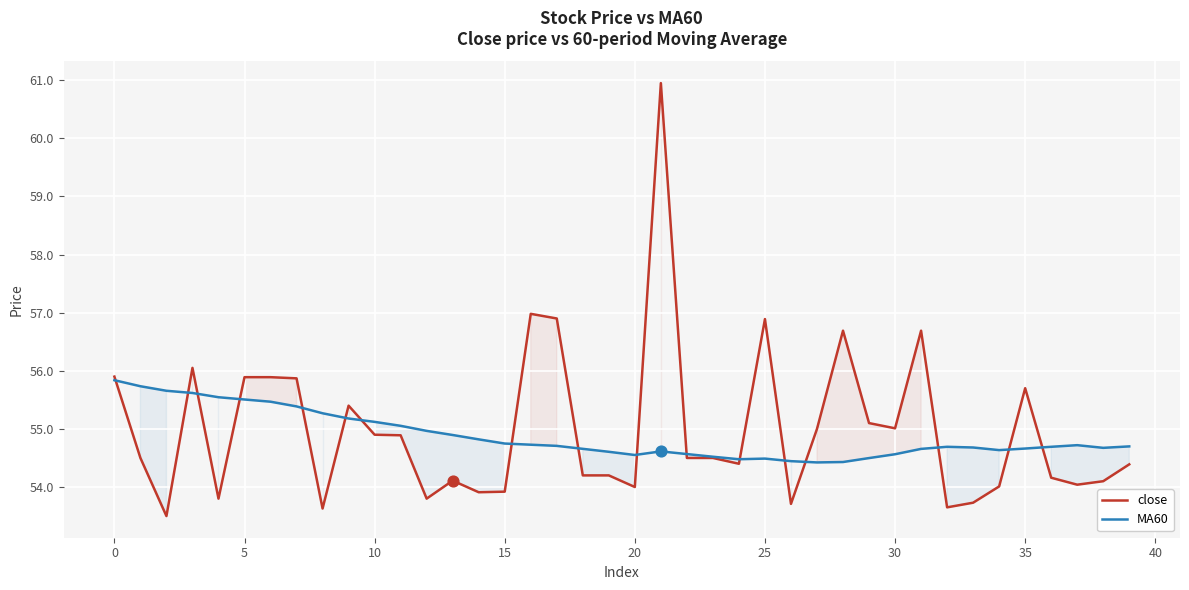

At which category is the sum across all series the highest?

21